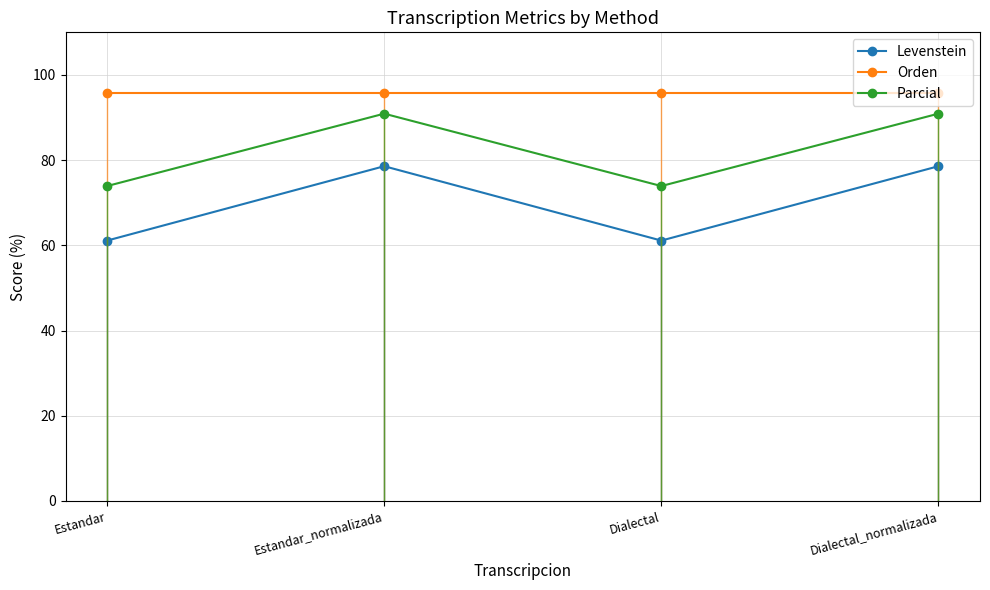

Reading right to left, list all the values displayed in this chart.

Levenstein: Dialectal_normalizada=78.6	Dialectal=61.1	Estandar_normalizada=78.6	Estandar=61.1
Orden: Dialectal_normalizada=95.7	Dialectal=95.7	Estandar_normalizada=95.7	Estandar=95.7
Parcial: Dialectal_normalizada=90.9	Dialectal=73.9	Estandar_normalizada=90.9	Estandar=73.9